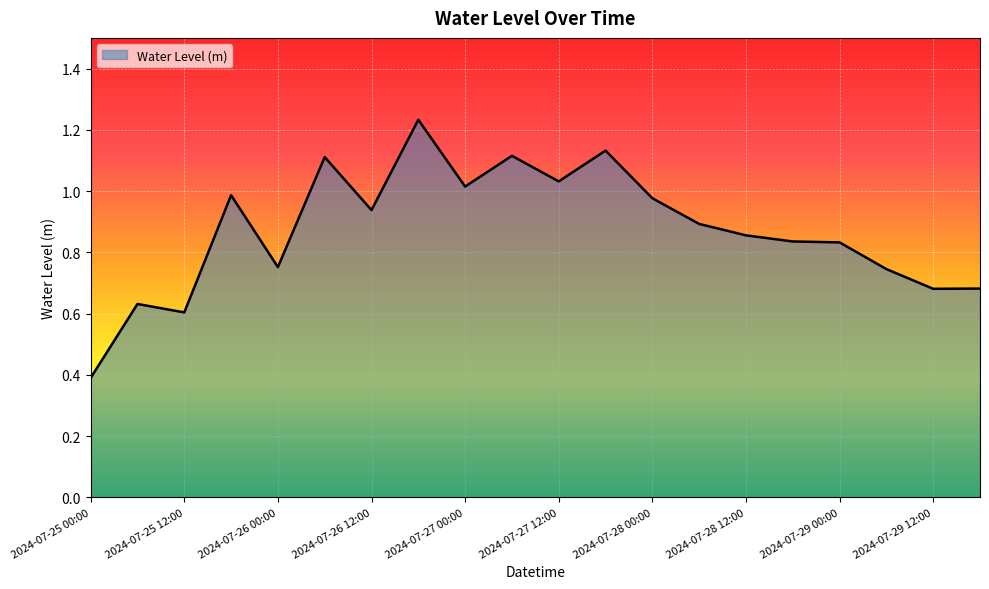

How many distinct data groups are displayed?

1